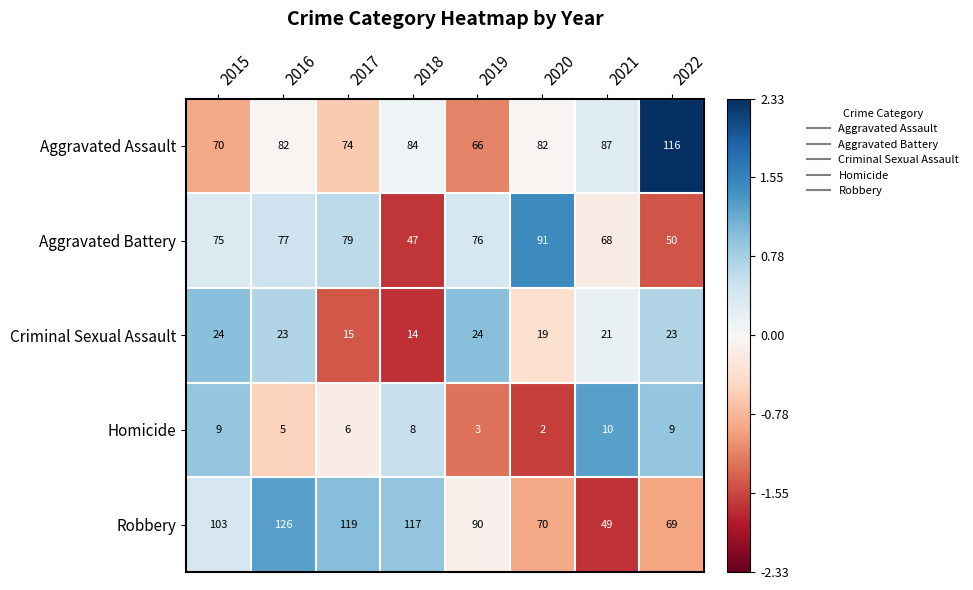

Rank the series at 2020 from highest to lowest value.

Aggravated Battery, Aggravated Assault, Robbery, Criminal Sexual Assault, Homicide